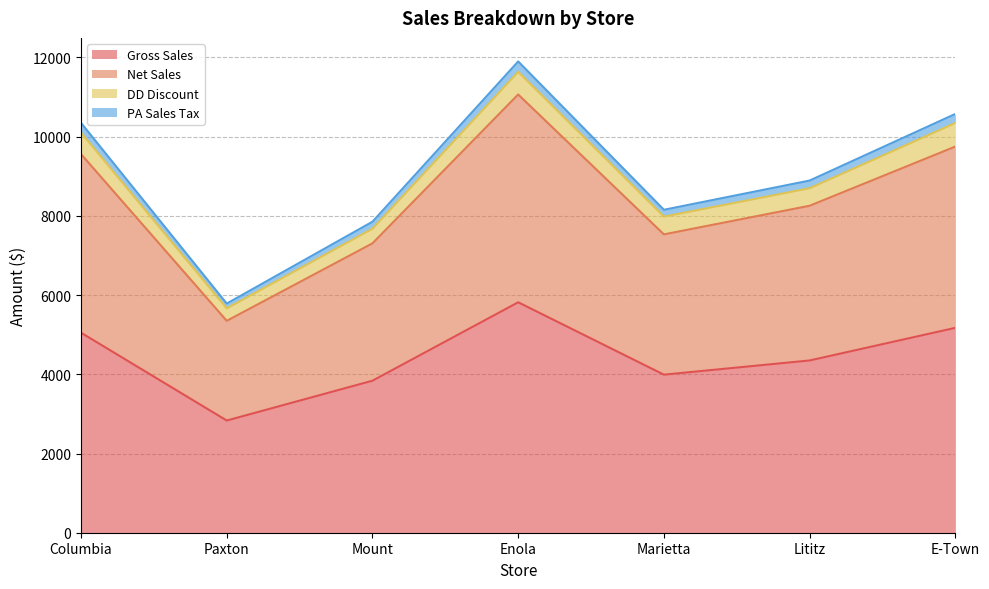

What is the difference between the maximum and minimum values in the Gross Sales series?

2985.8